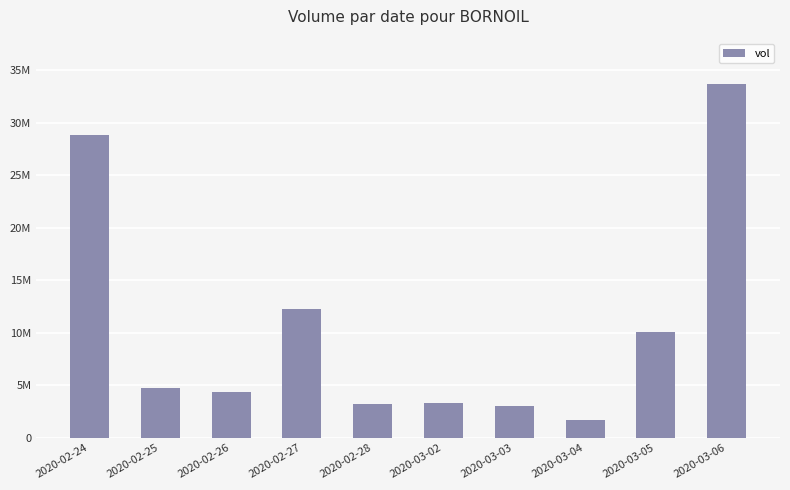

Does the chart contain any negative values?

No